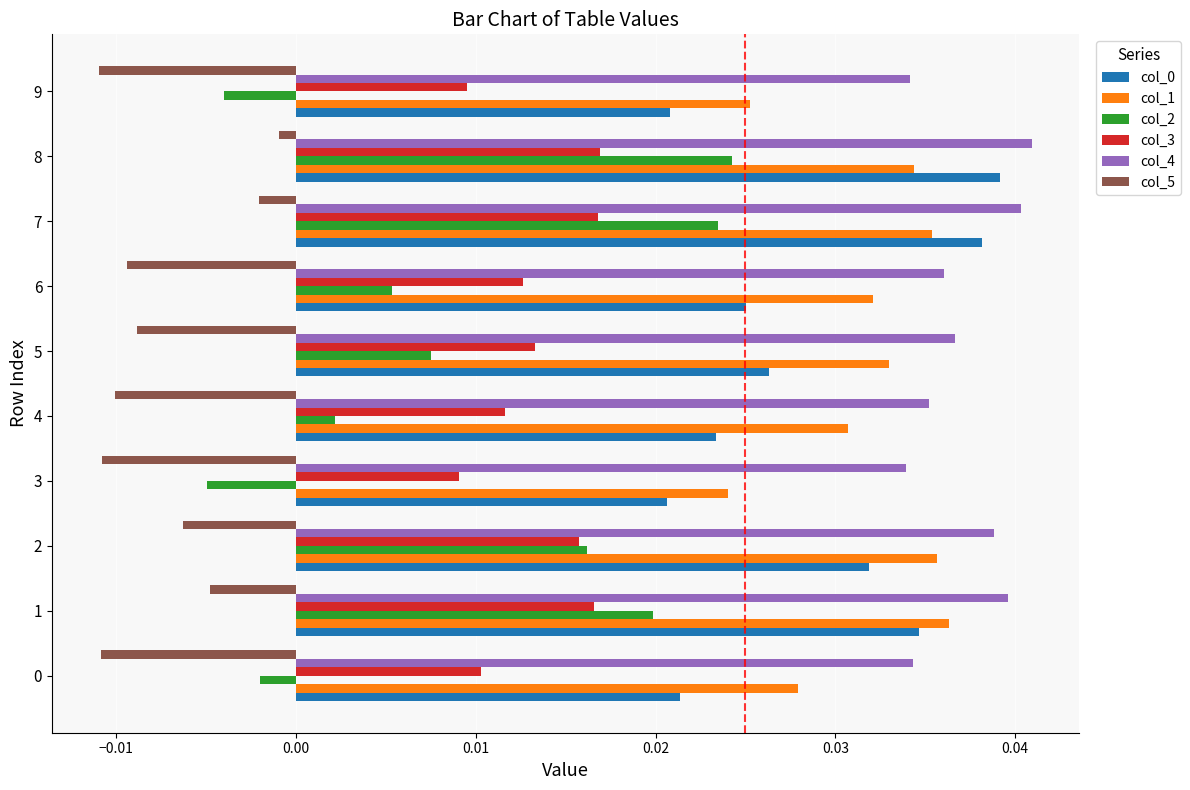

Which series has the largest range (max minus min)?

col_2